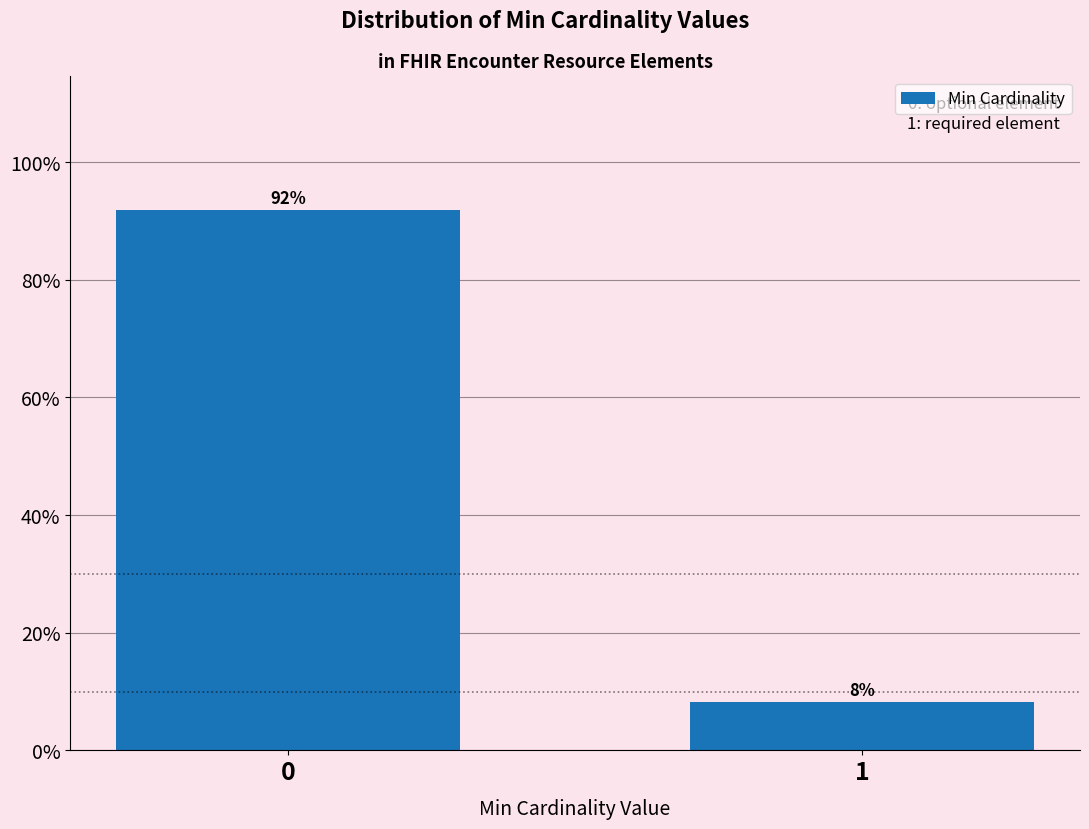

Read the value at 1.

8.2